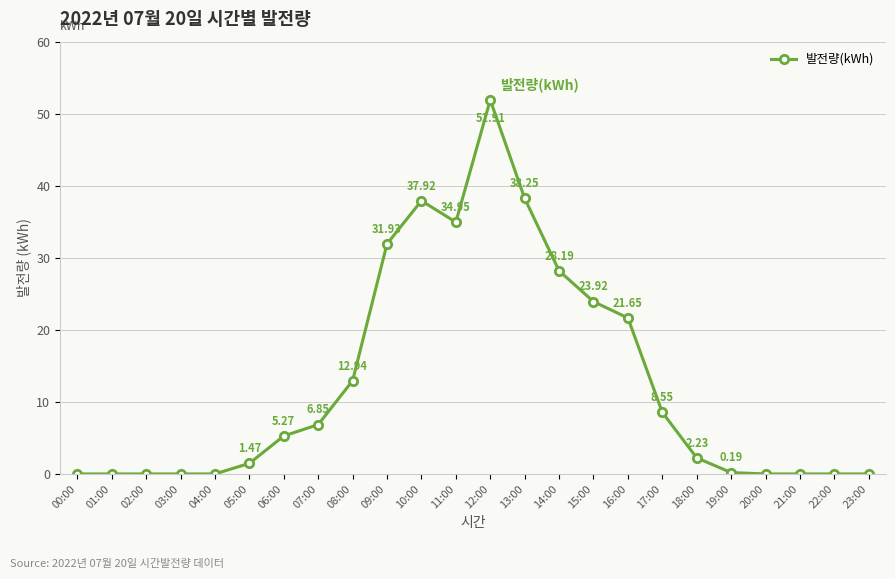

True or false: the data shows 3.3 at 08:00.

False